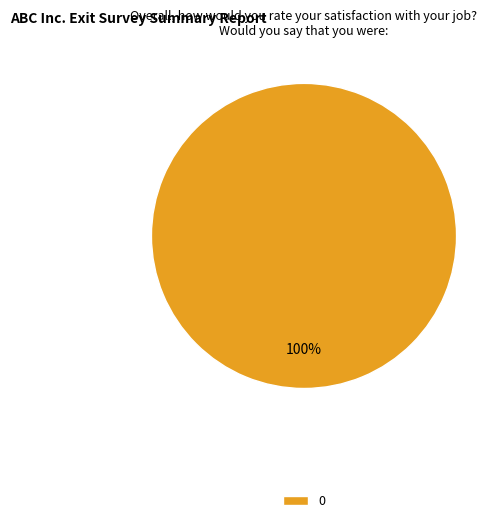

To the nearest percent, what portion does 0 represent?

100%